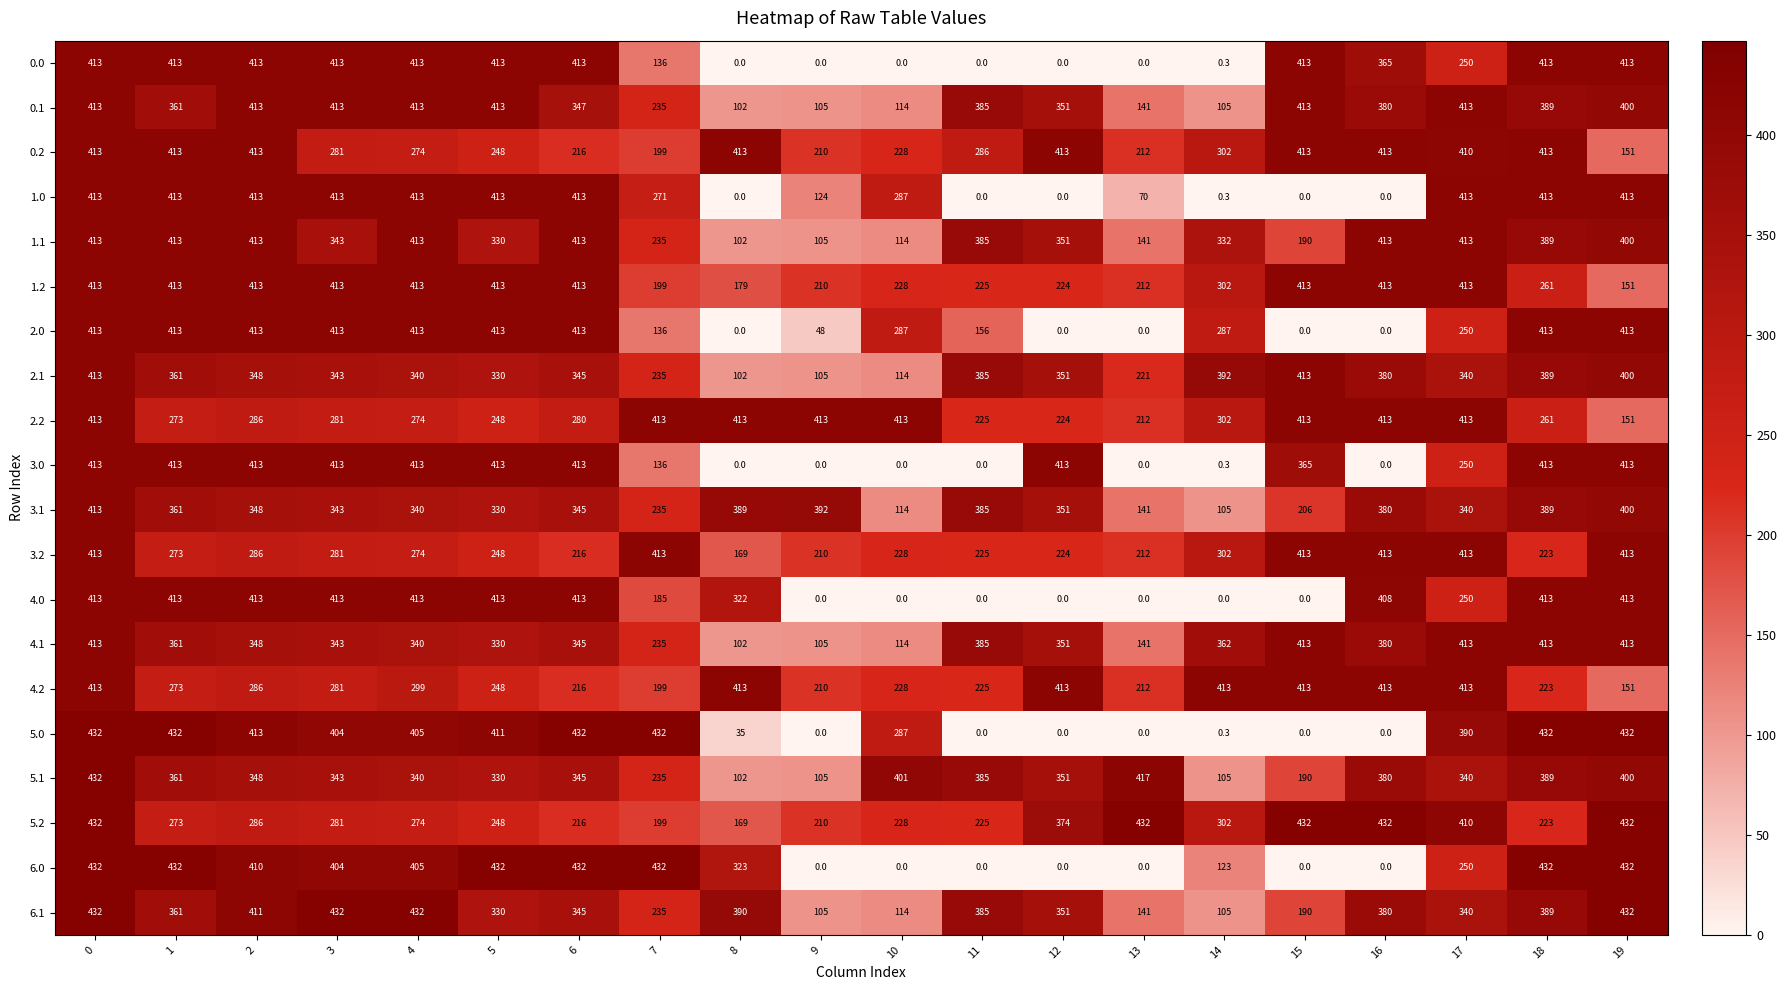

What is the difference between the maximum and minimum values in the 2.0 series?

413.0